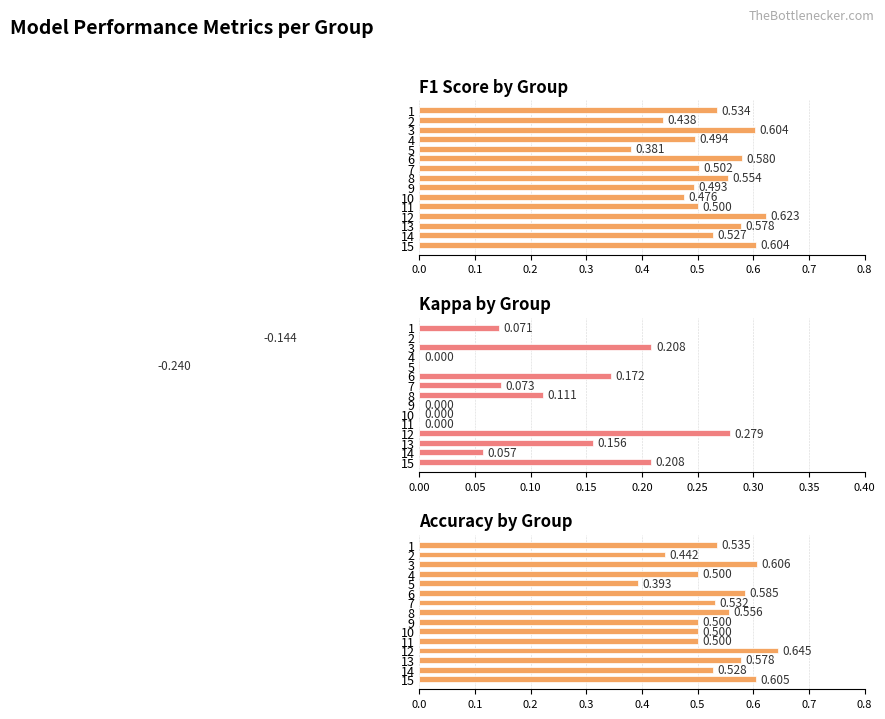

Does the chart contain stacked bars?

No